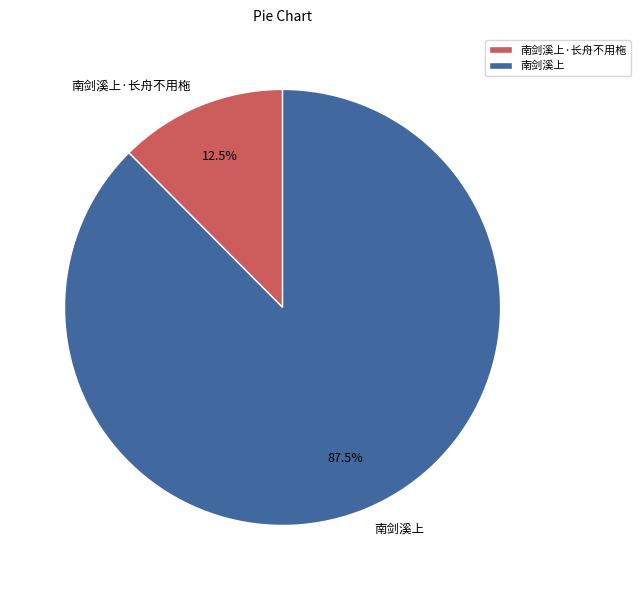

Approximately how many times larger is the value at 南剑溪上 compared to 南剑溪上·长舟不用柂?

7.0